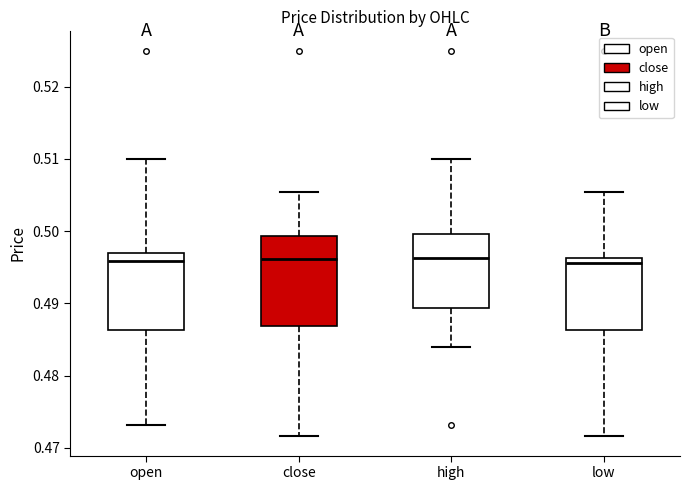

Where is the upper edge of the box for high on the y-axis? The values are not printed on the chart, so give them approximately, as read against the axis.

0.500